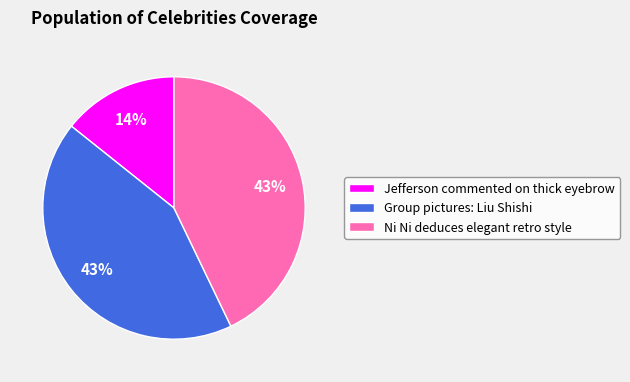

Combined, do Group pictures: Liu Shishi and Jefferson commented on thick eyebrow account for over 50%?

Yes